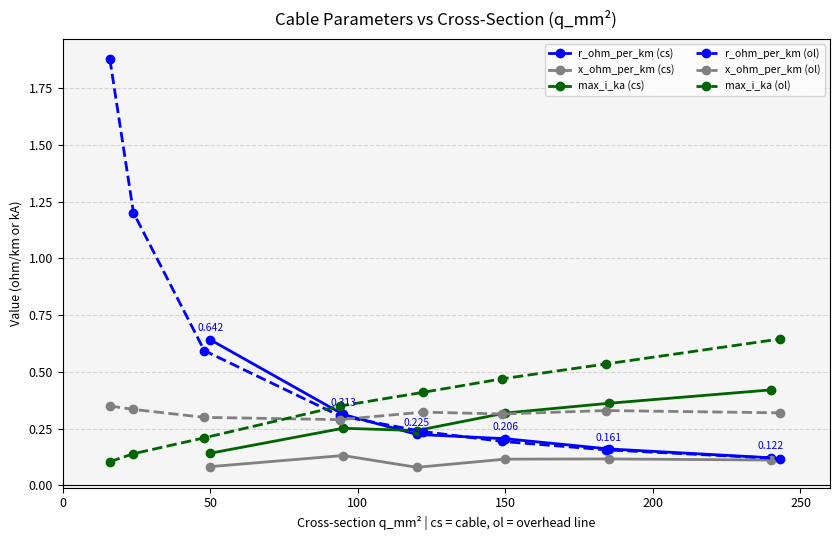

Which series changed the most between 120 and 120?

max_i_ka